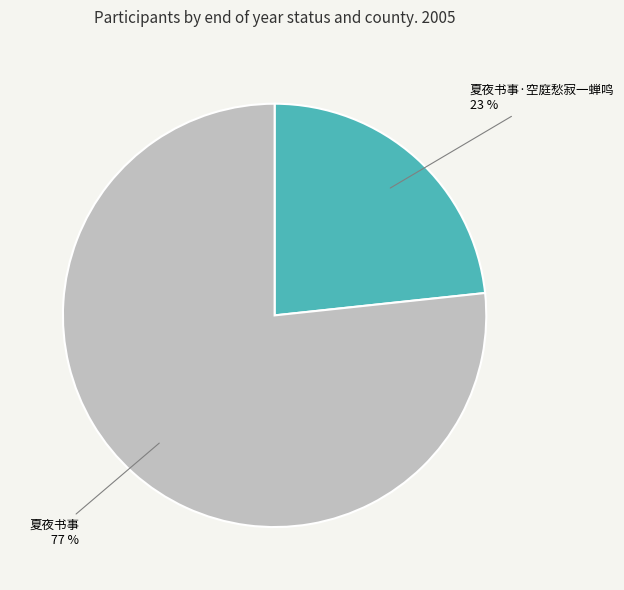

To the nearest percent, what is the combined percentage of 夏夜书事·空庭愁寂一蝉鸣 and 夏夜书事?

100%